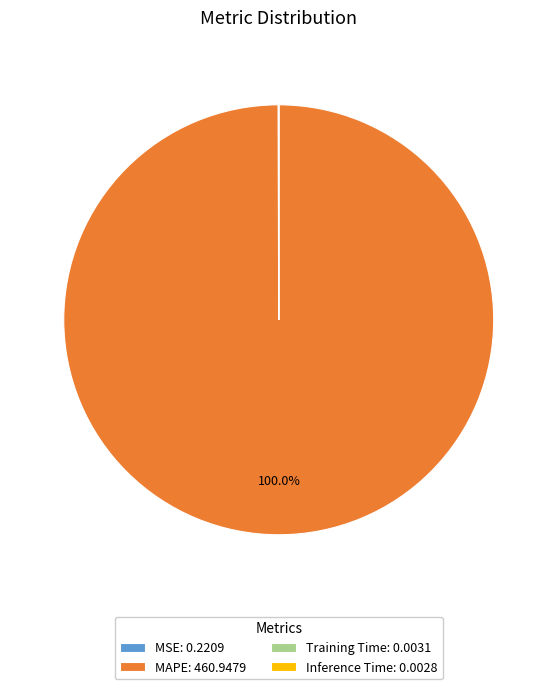

Does MAPE: 460.9479 represent more than half of the total?

Yes